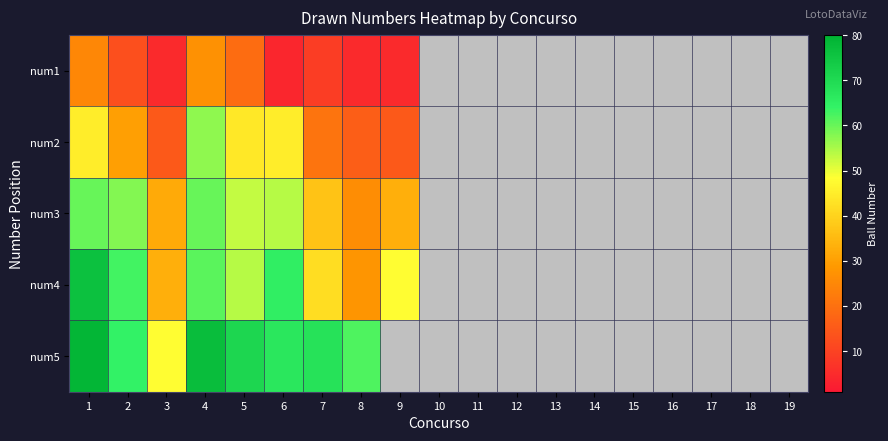

What is the minimum value shown in the chart?

4.0